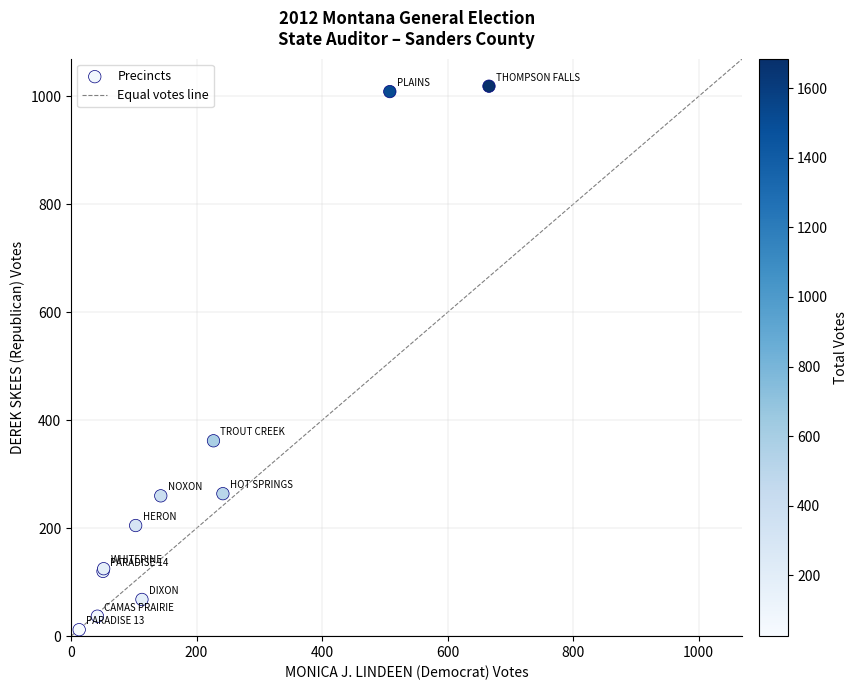

What Y value in the scatter plot is closest to 515?

362